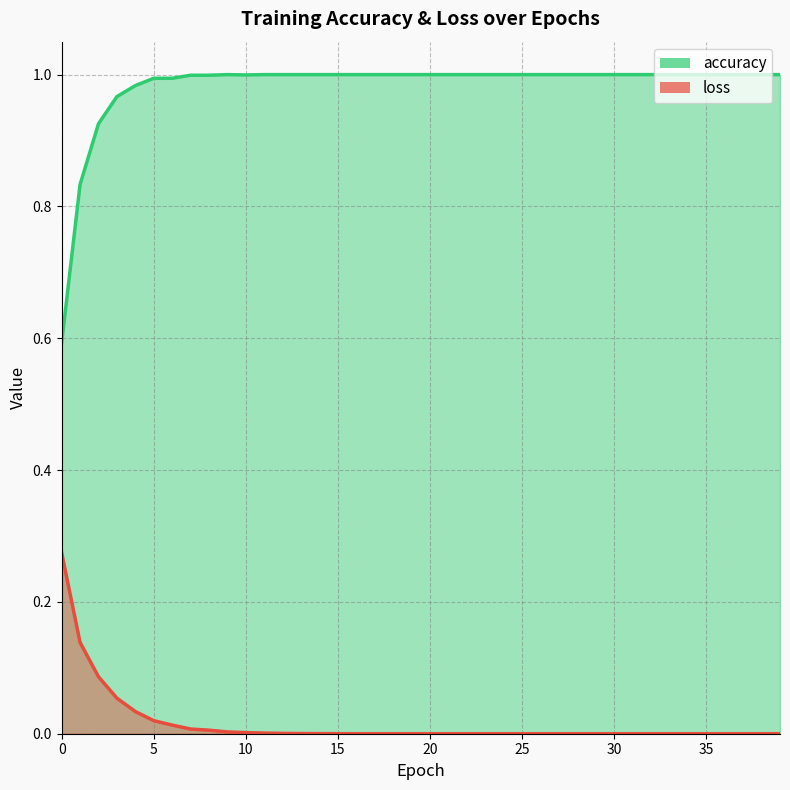

Is the value of accuracy at 35 greater than the value of loss at 28?

Yes